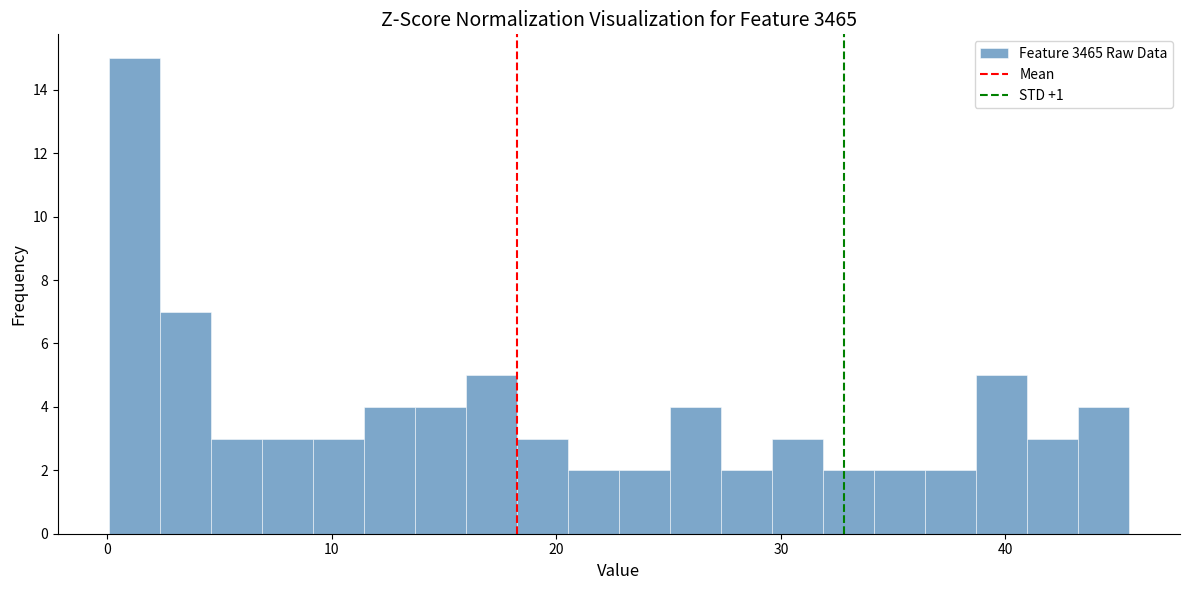

Around what value on the x-axis is the tallest bar? Give the approximate position of its centre, as read against the axis.

1